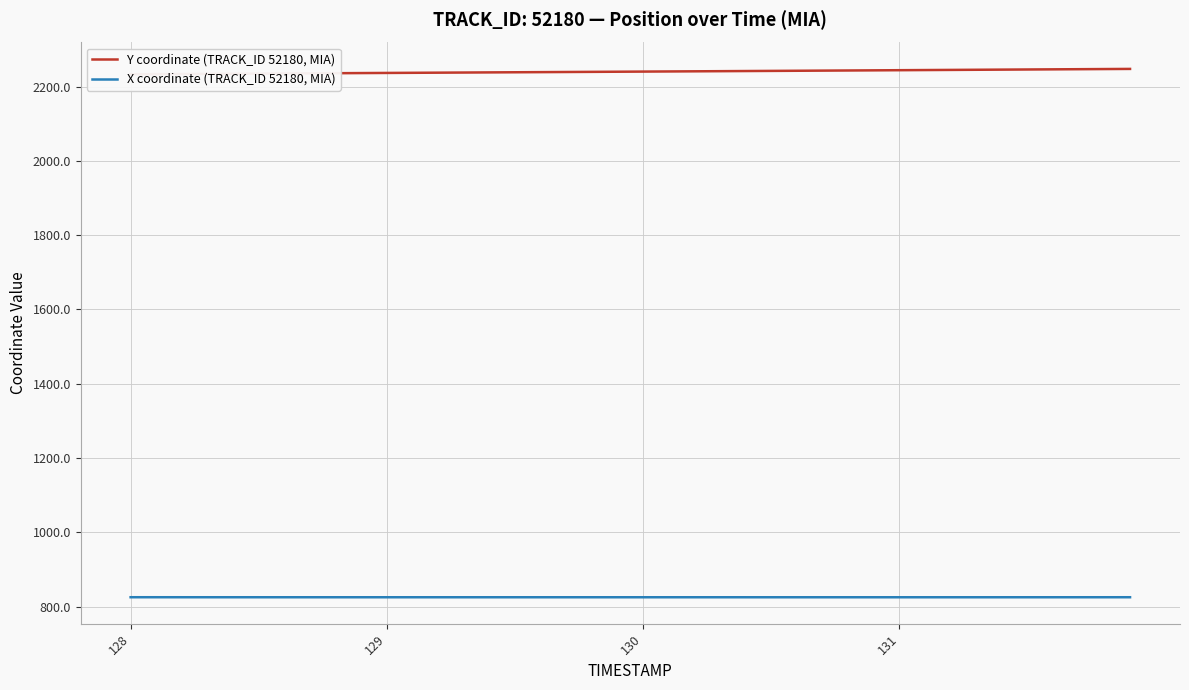

What is the minimum value for X coordinate (TRACK_ID 52180, MIA)?

825.0